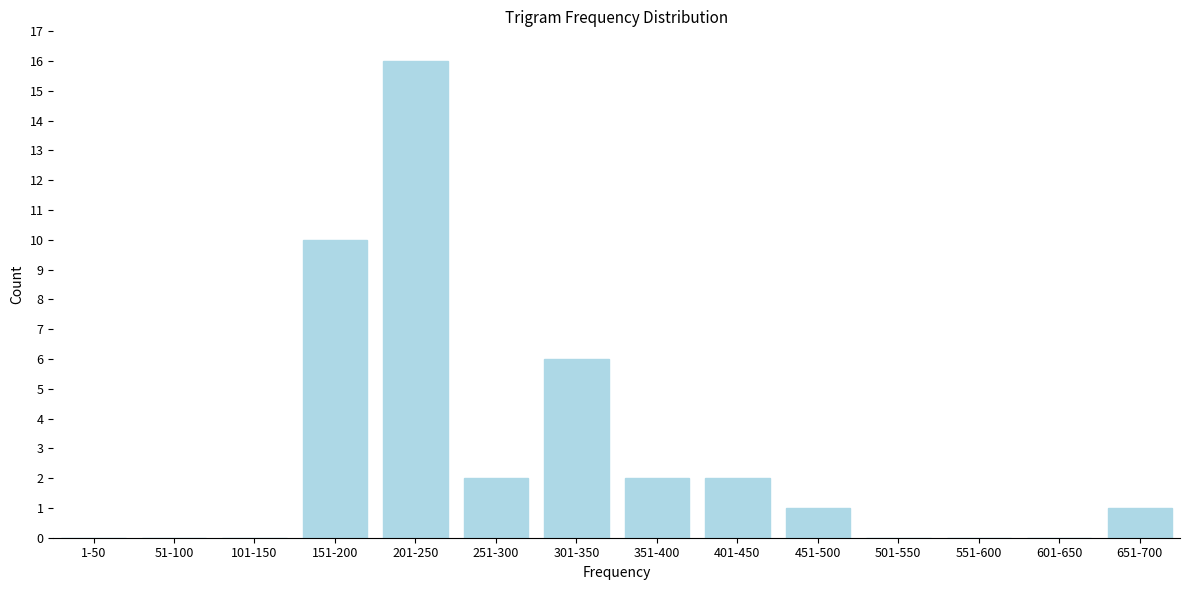

Reading right to left, transcribe all the data shown in this chart.

651-700=1	601-650=0	551-600=0	501-550=0	451-500=1	401-450=2	351-400=2	301-350=6	251-300=2	201-250=16	151-200=10	101-150=0	51-100=0	1-50=0